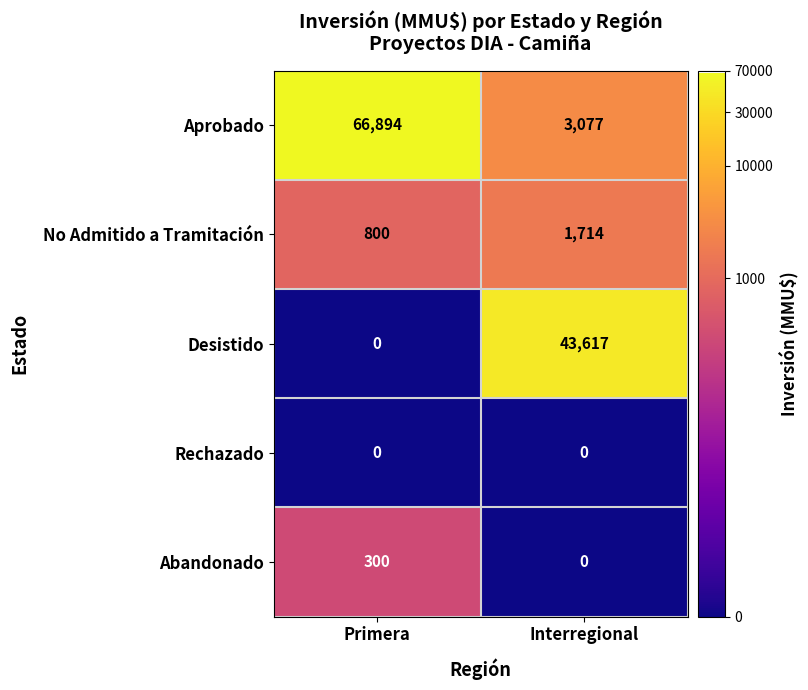

What is the maximum value shown in the chart?

66894